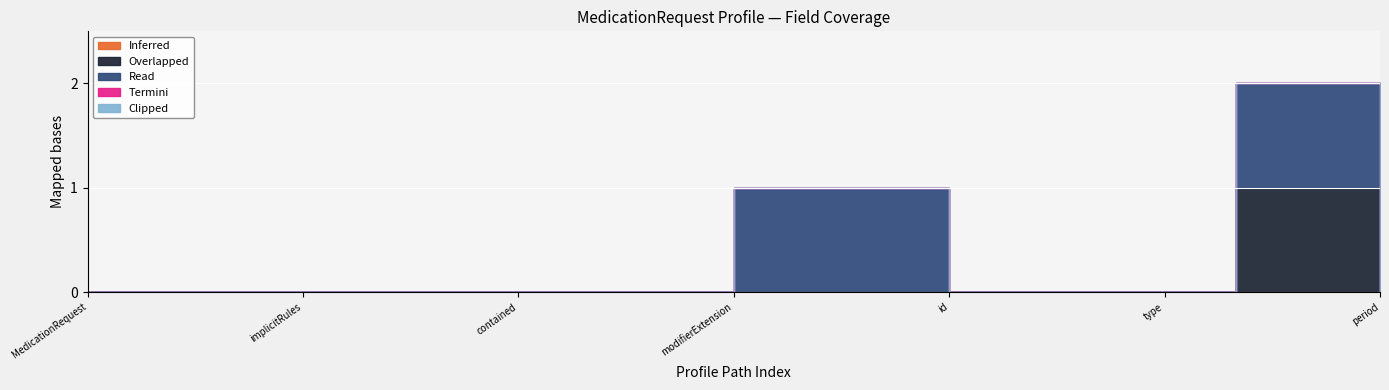

True or false: Clipped and Read intersect in this chart.

False